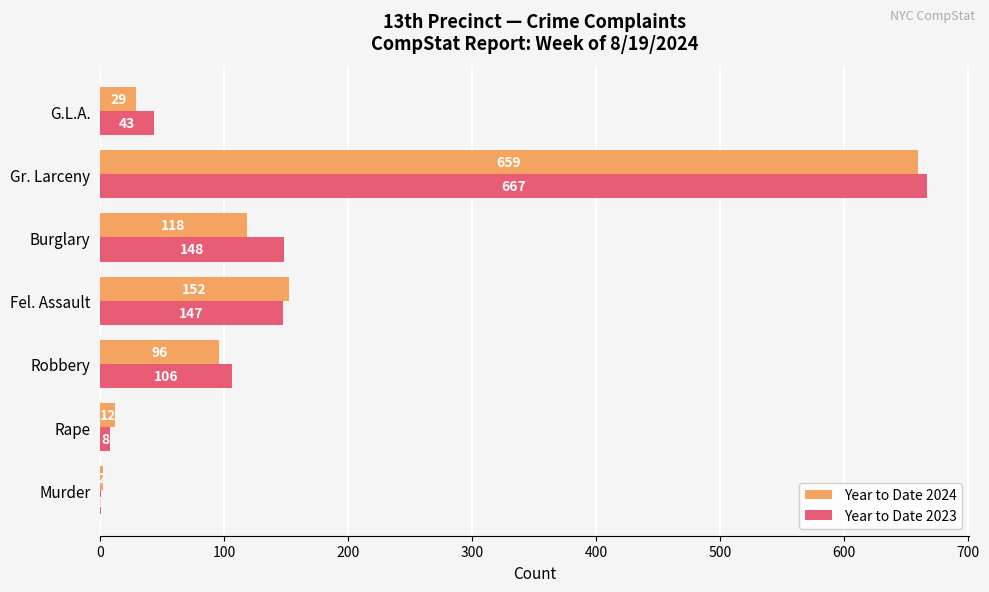

Is the value of Year to Date 2024 at Rape greater than the value of Year to Date 2023 at Rape?

Yes